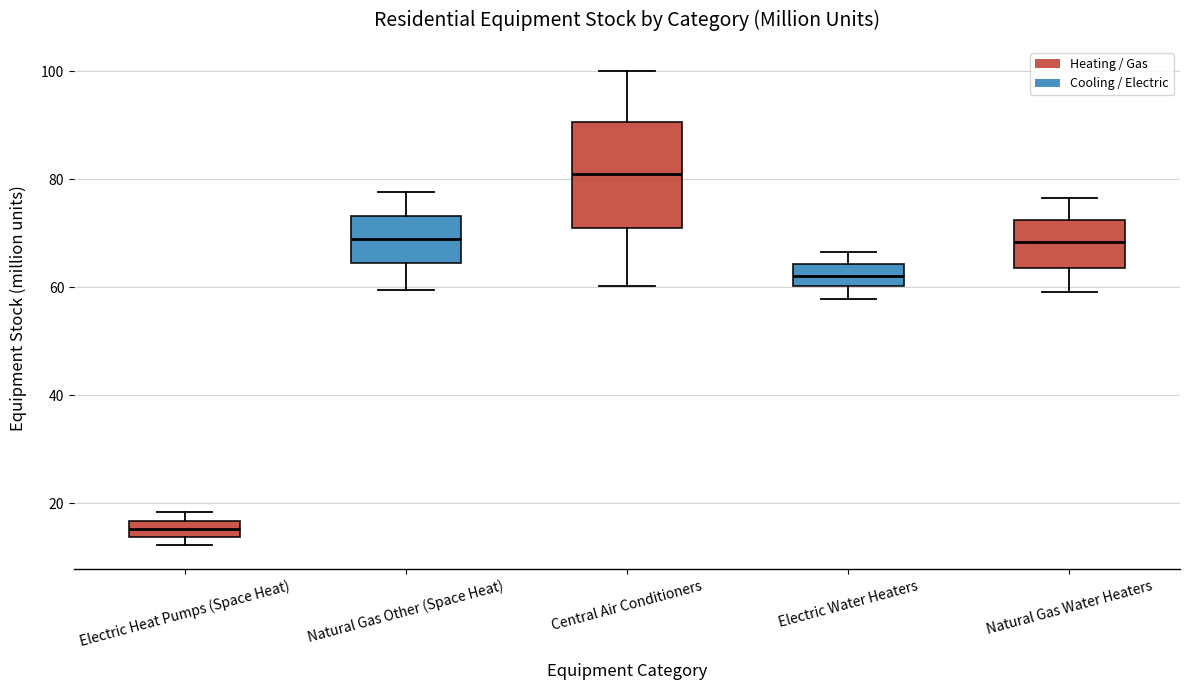

Which box's median line is the highest?

Central Air Conditioners